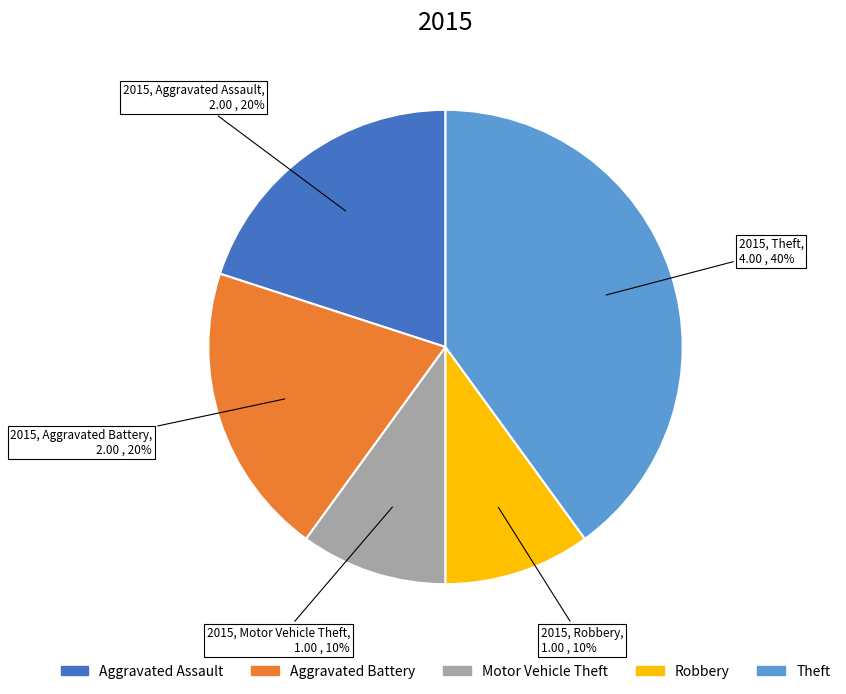

What is the largest slice in the pie chart?

Theft